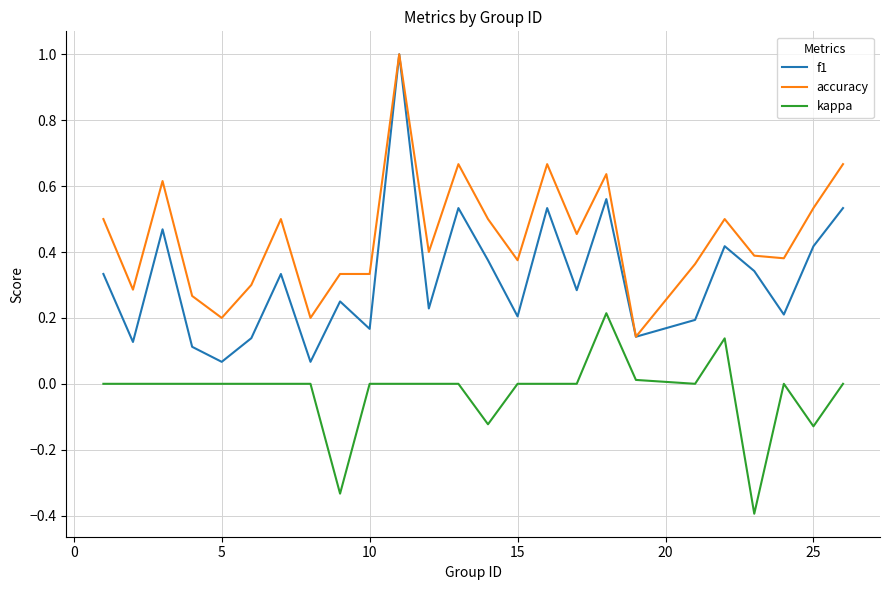

True or false: f1 and kappa intersect in this chart.

False